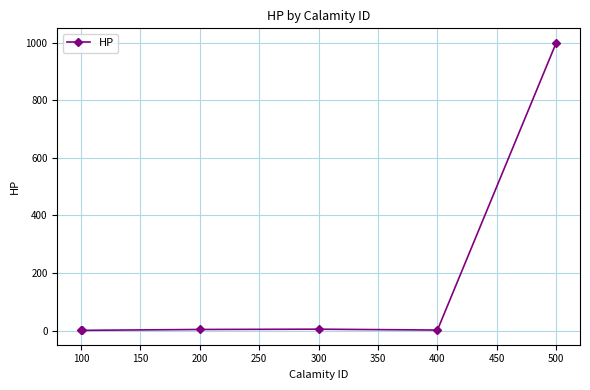

How many series are shown in this chart?

1